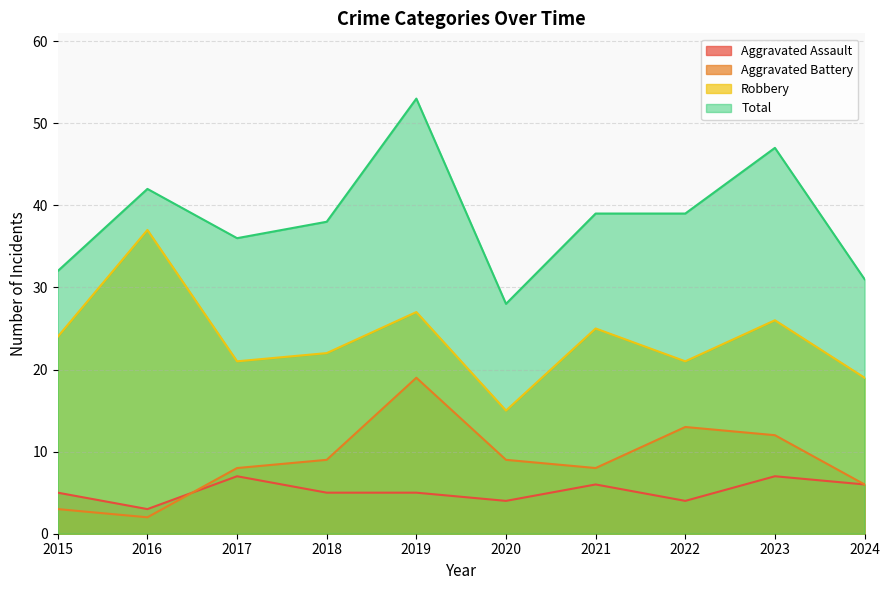

Is it true that Total equals 28 at 2020?

True